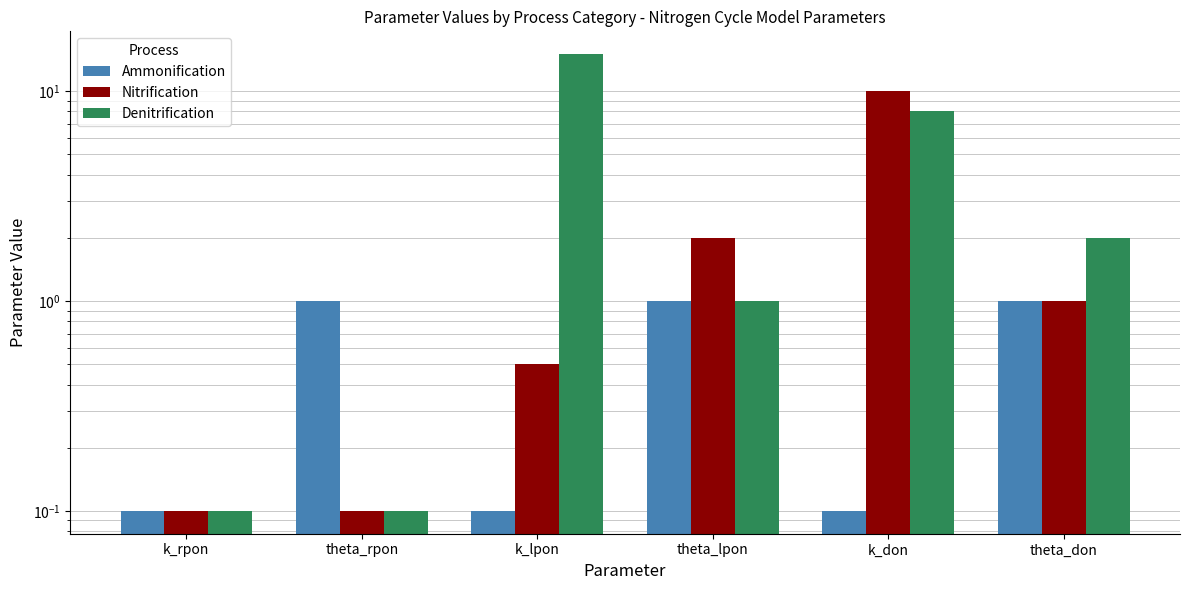

What is the minimum value shown in the chart?

0.1